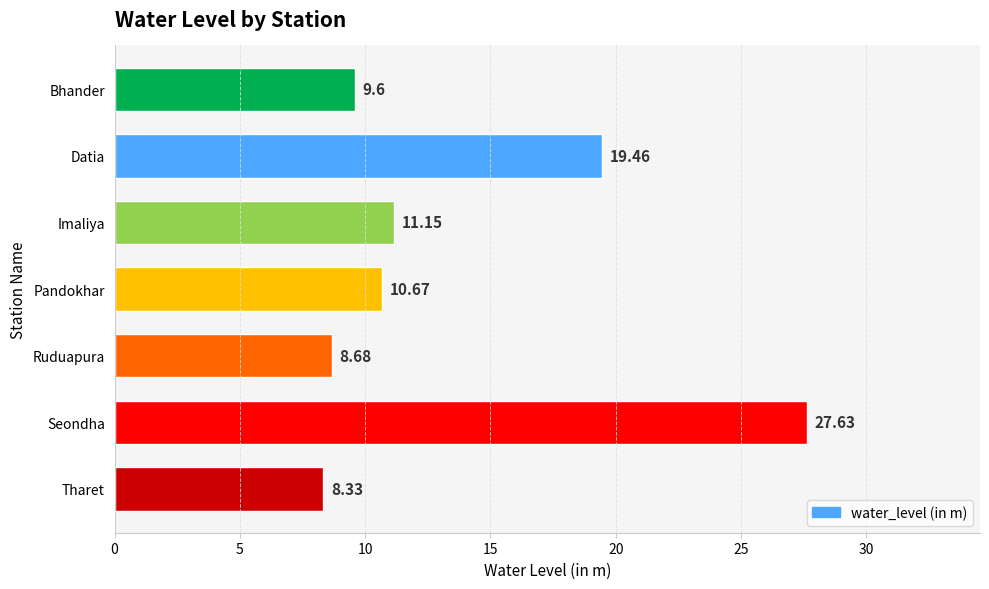

Between Pandokhar and Tharet, which is larger?

Pandokhar